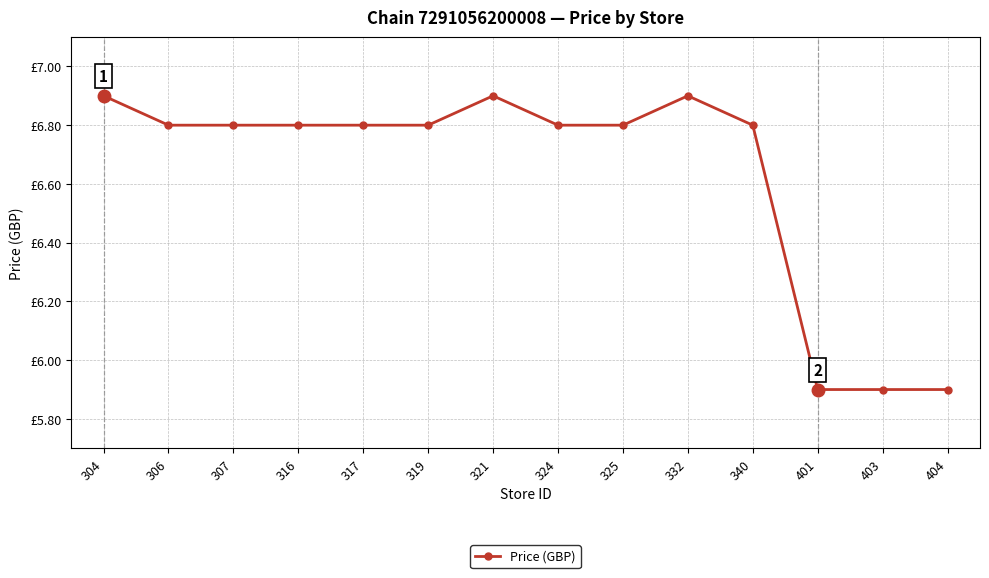

True or false: there are more than 0 points higher than both neighbors.

True